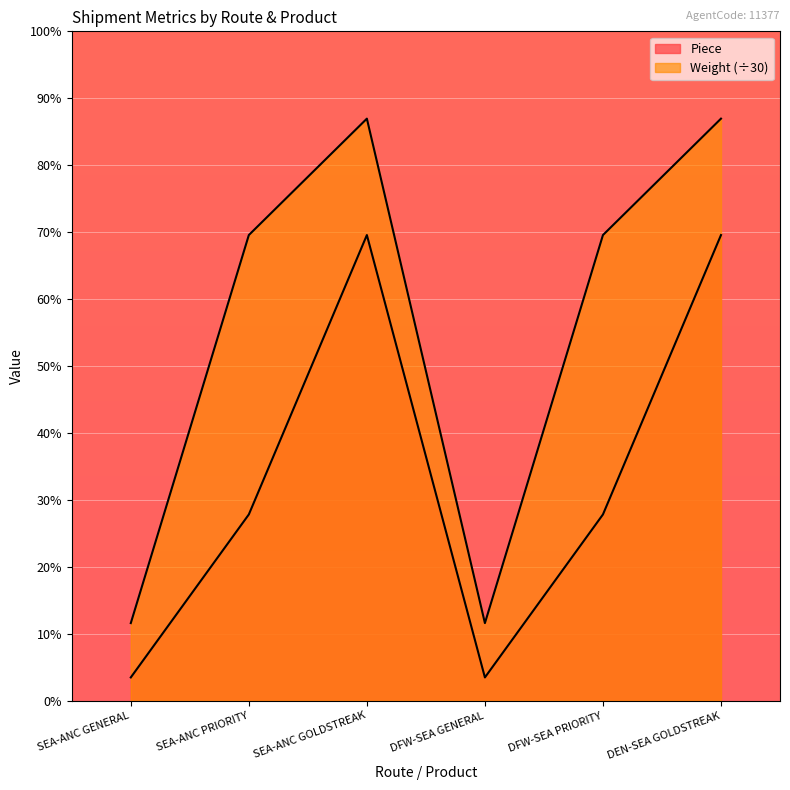

What is the label of the 5th point from the left?

DFW-SEA PRIORITY